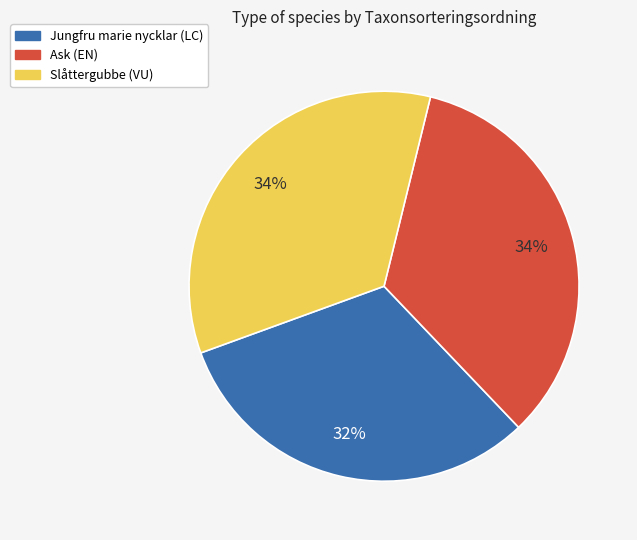

Does Ask (EN) represent more than half of the total?

No